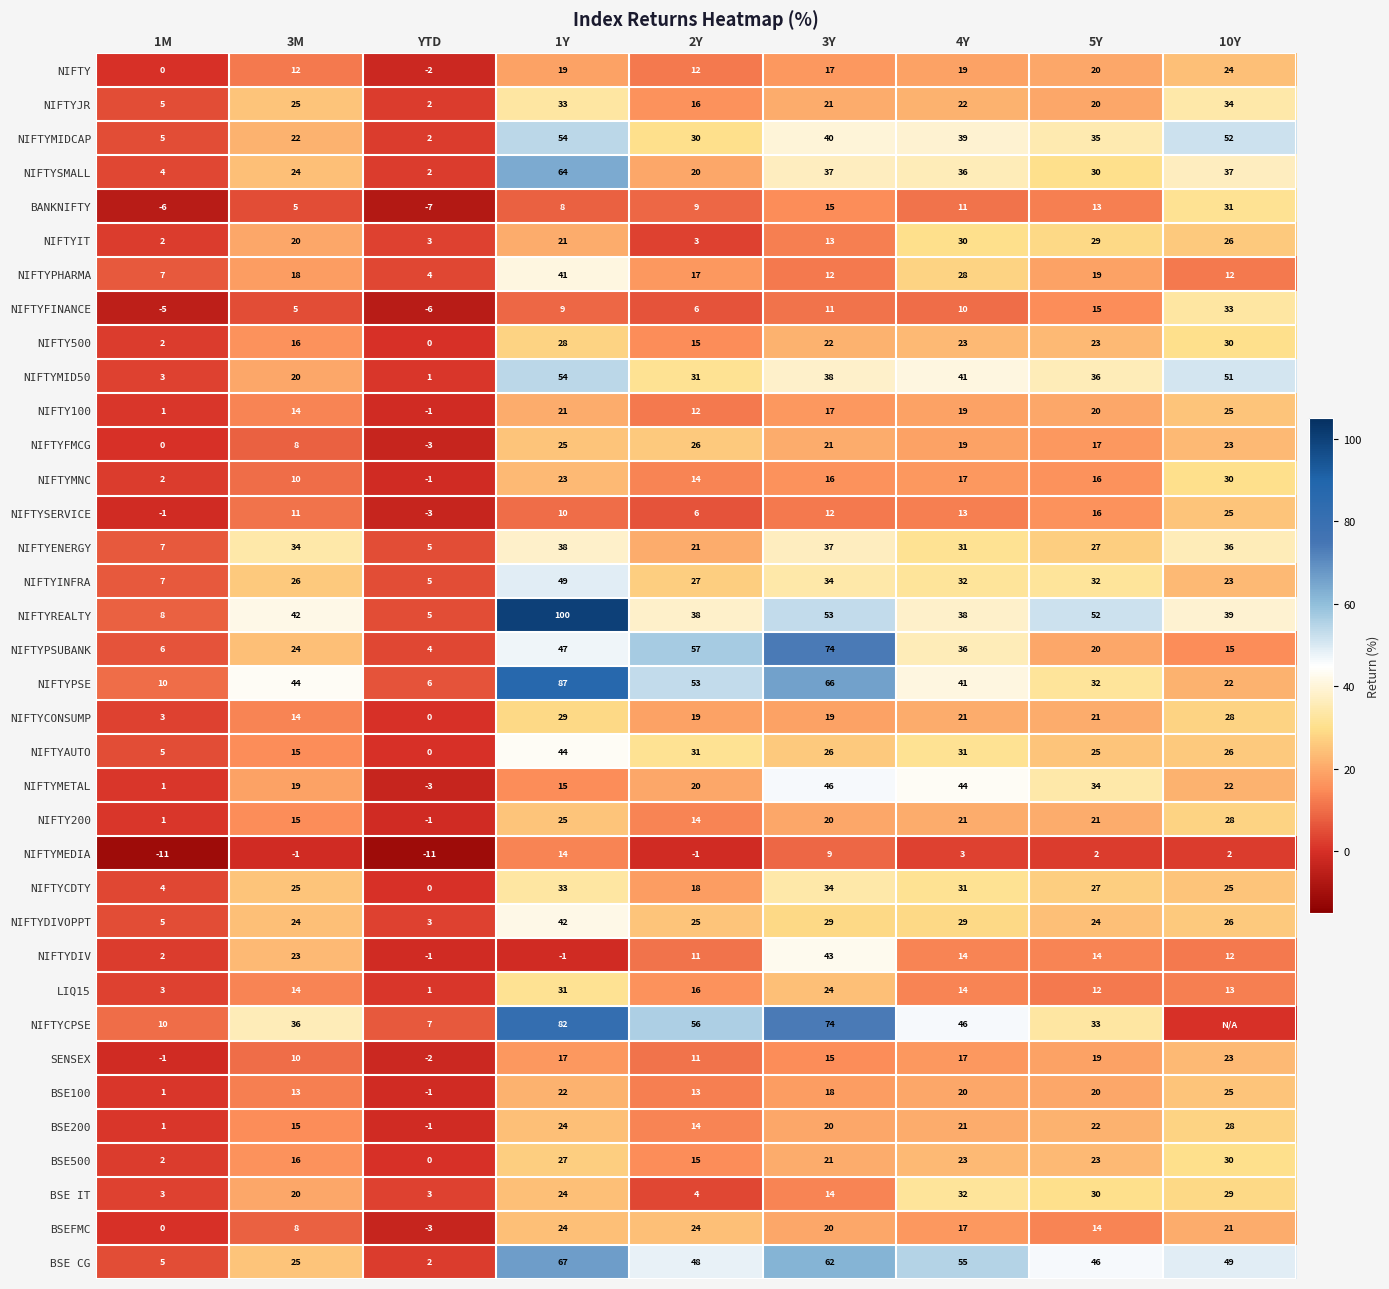

How many values in the NIFTYSERVICE series are below 11?

4